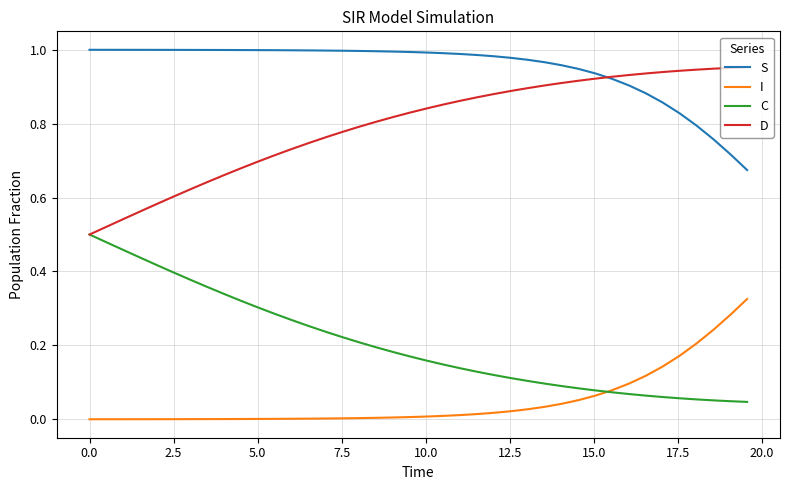

Which series has the largest total across all categories?

S